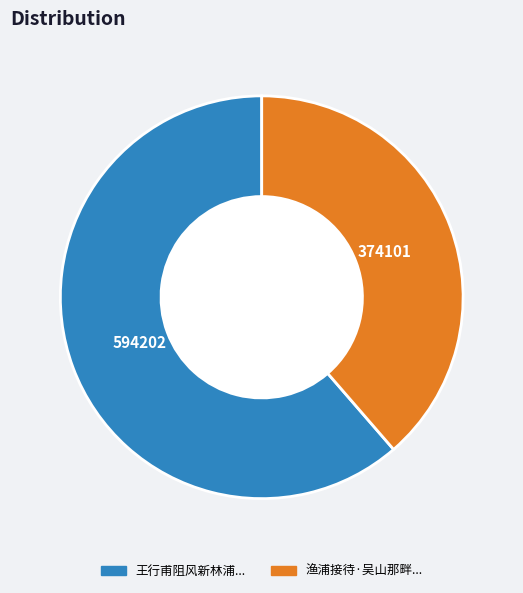

Is there any slice that represents more than half of the pie?

Yes